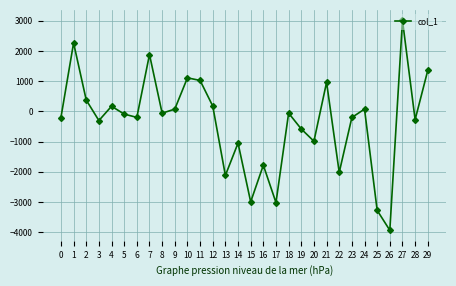

True or false: the data shows 168.2 at 4.

True